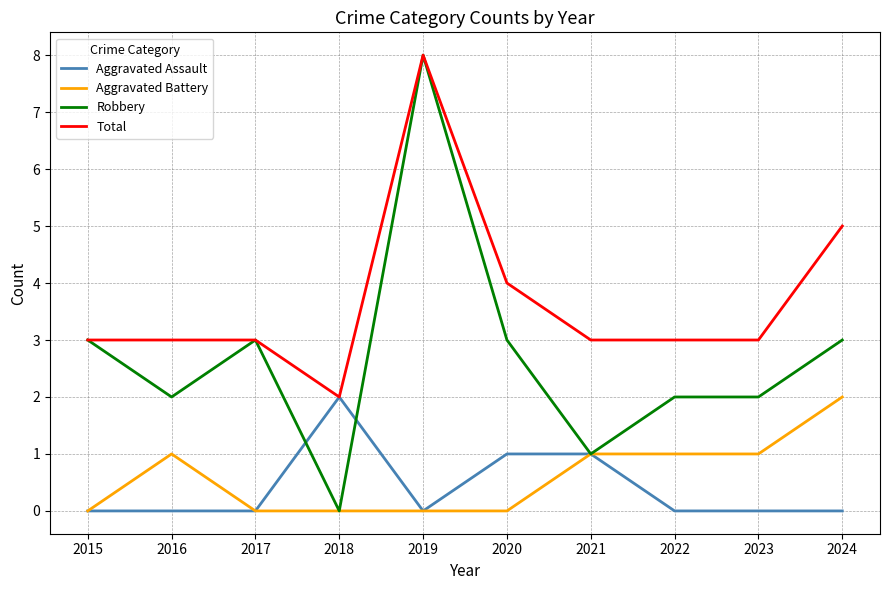

True or false: Total has a value of 3 at 2015.

True